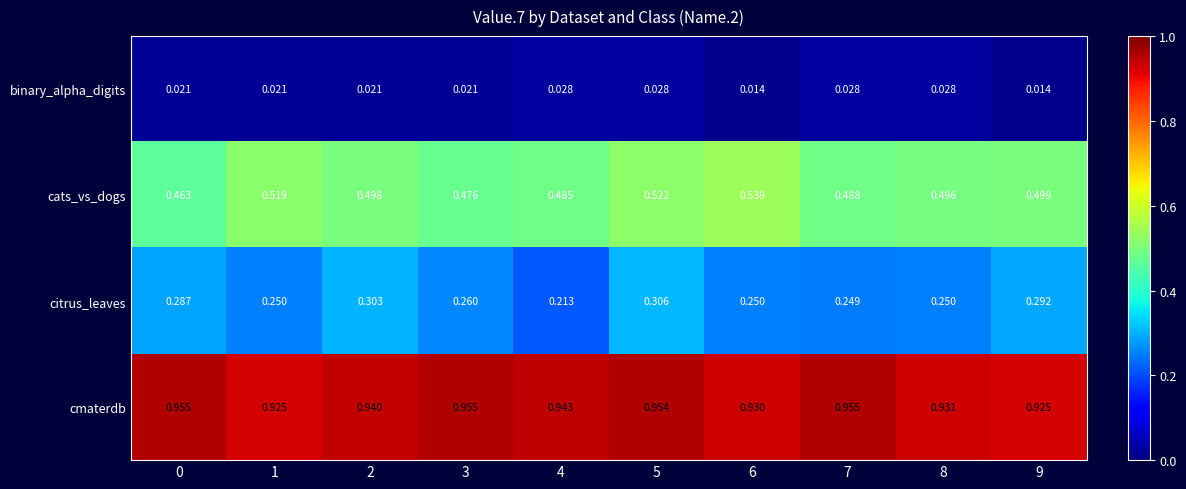

Which series has the widest spread of values?

citrus_leaves